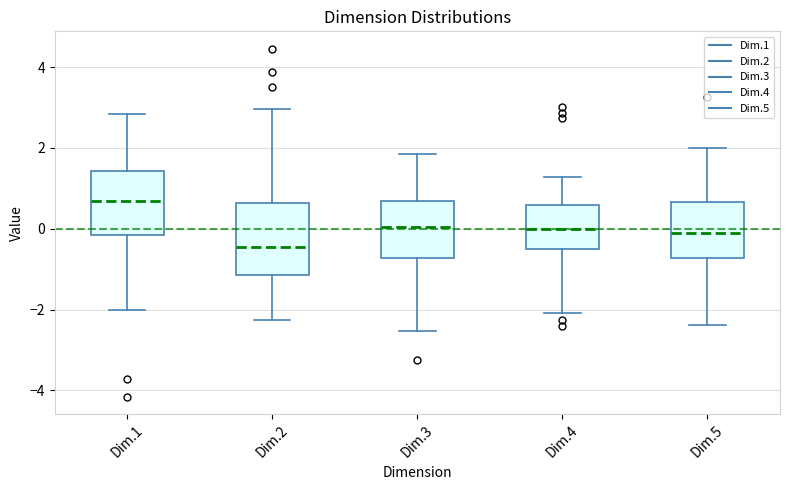

Reading left to right, transcribe this box plot: for each box, give where its median line is, the range the box spans, and where its two whiskers end, as read against the y-axis. The values are not printed on the chart, so give them approximately, as read against the axis.

Dim.1: median 0.6, box -0.2 to 1.4, whiskers -2.0 to 2.8
Dim.2: median -0.4, box -1.2 to 0.6, whiskers -2.2 to 3.0
Dim.3: median 0.0, box -0.8 to 0.6, whiskers -2.6 to 1.8
Dim.4: median 0.0, box -0.6 to 0.6, whiskers -2.0 to 1.2
Dim.5: median -0.2, box -0.8 to 0.6, whiskers -2.4 to 2.0